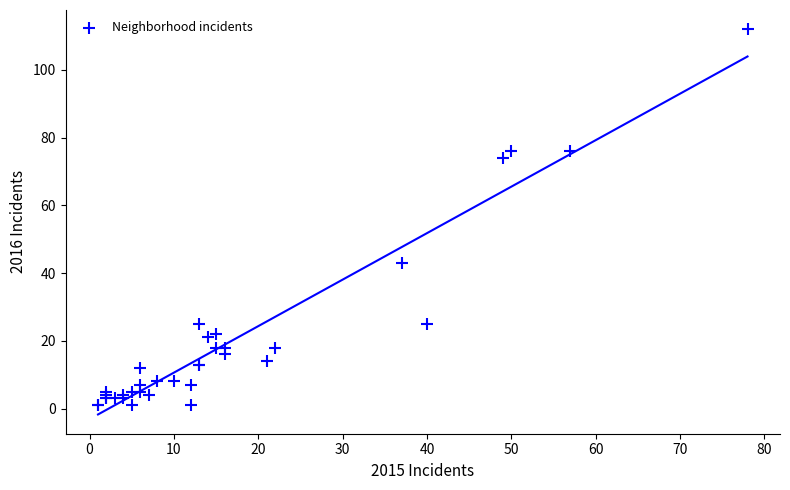

What Y value in the scatter plot is closest to 56?

43